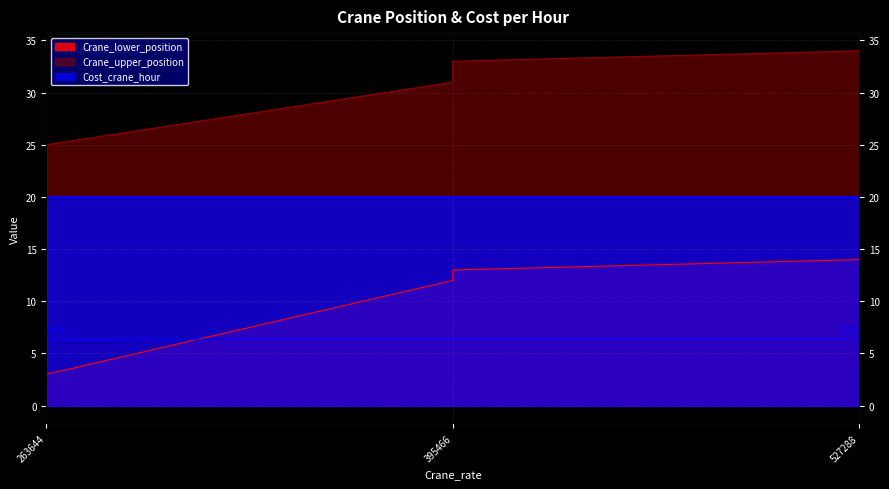

Which category has the highest value in the Crane_upper_position series?

527288